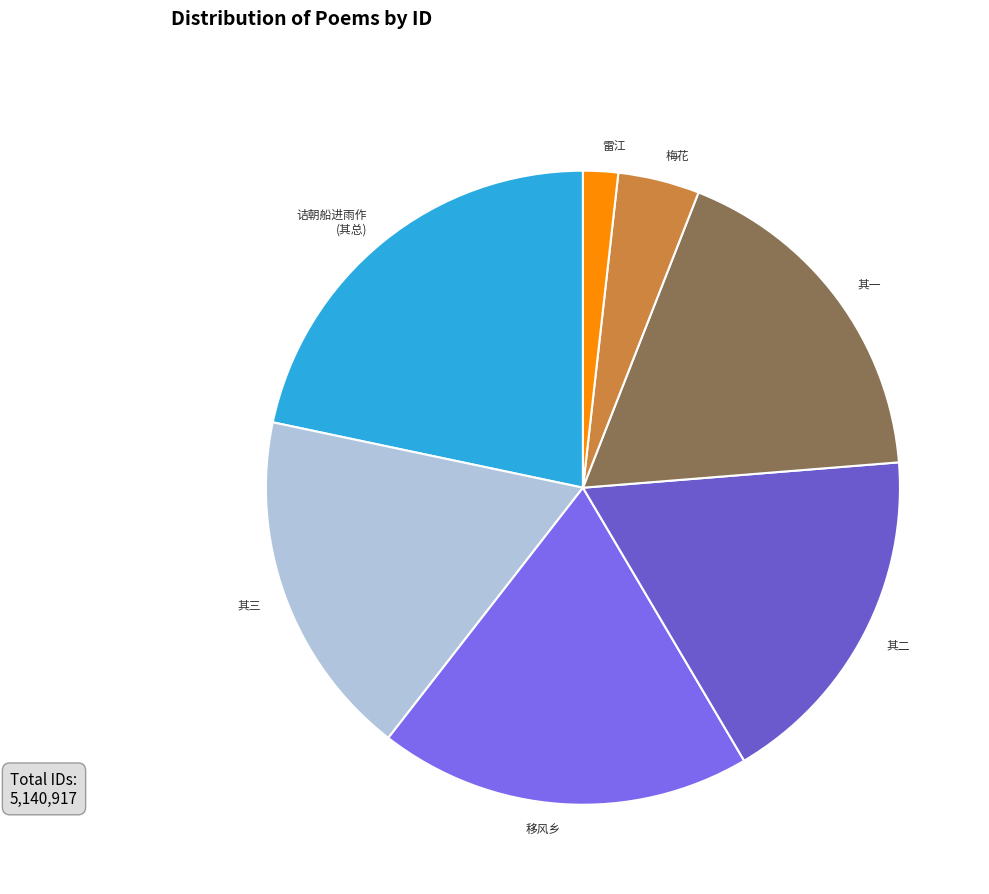

The 其三 slice represents 24% of the pie. True or false?

False